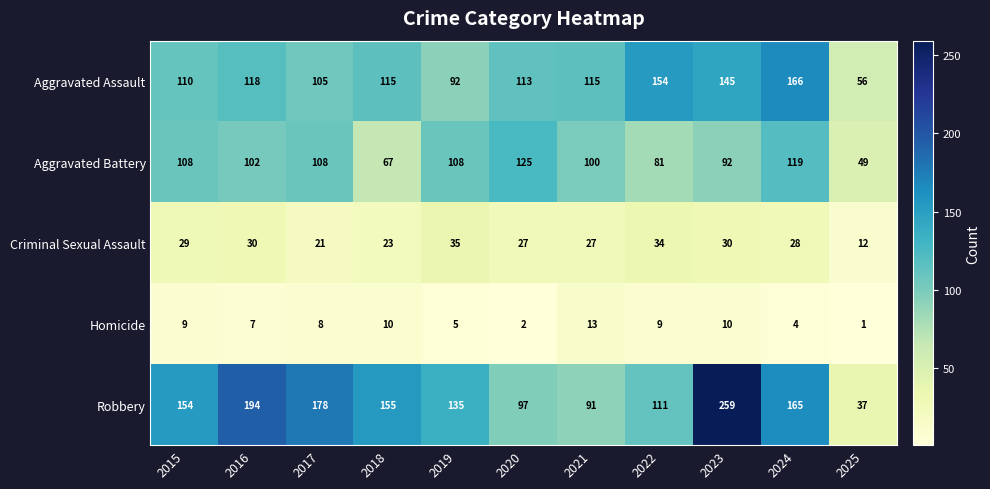

What is the difference between the maximum and minimum values in the Robbery series?

222